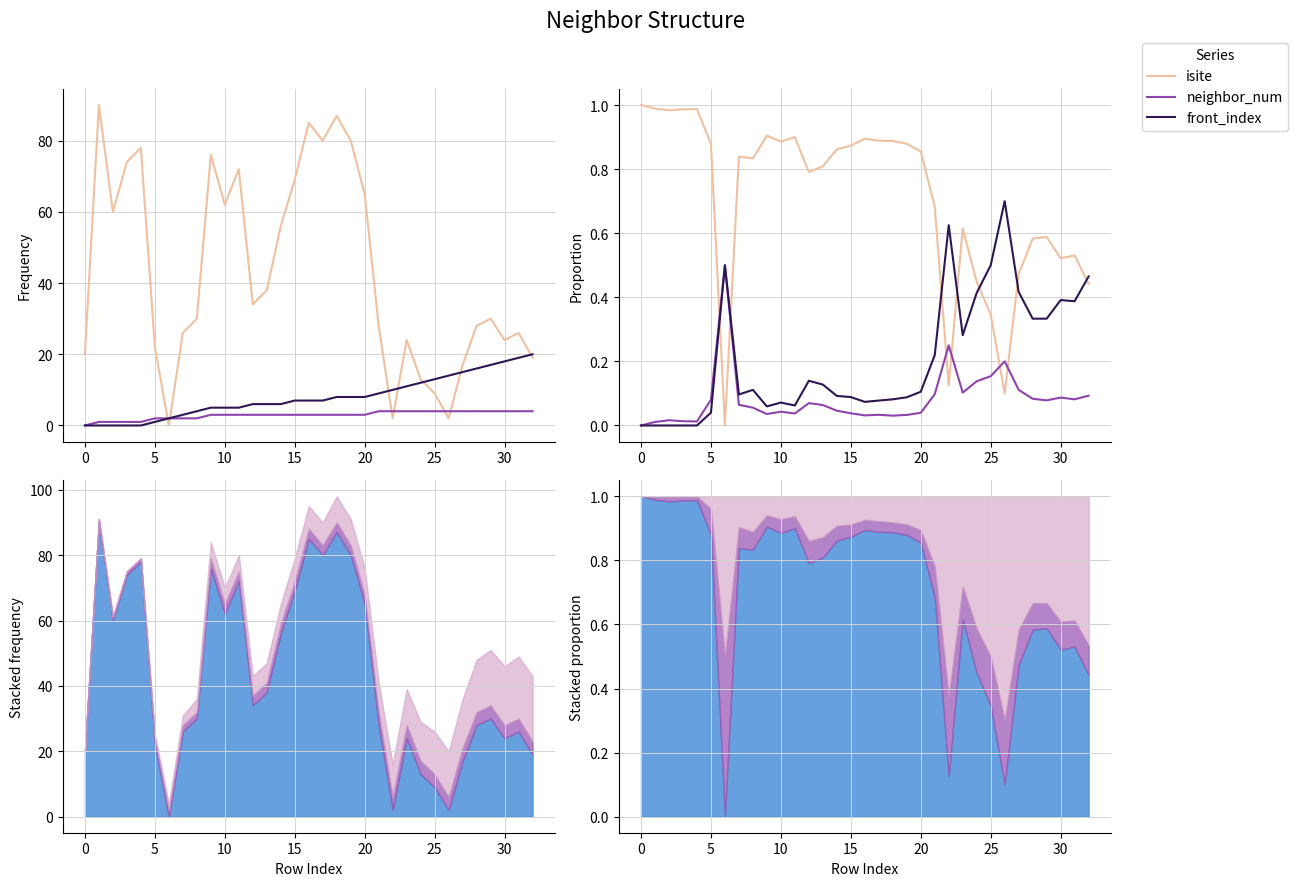

What is the value of the neighbor_num point at the 9th from the left?

0.1